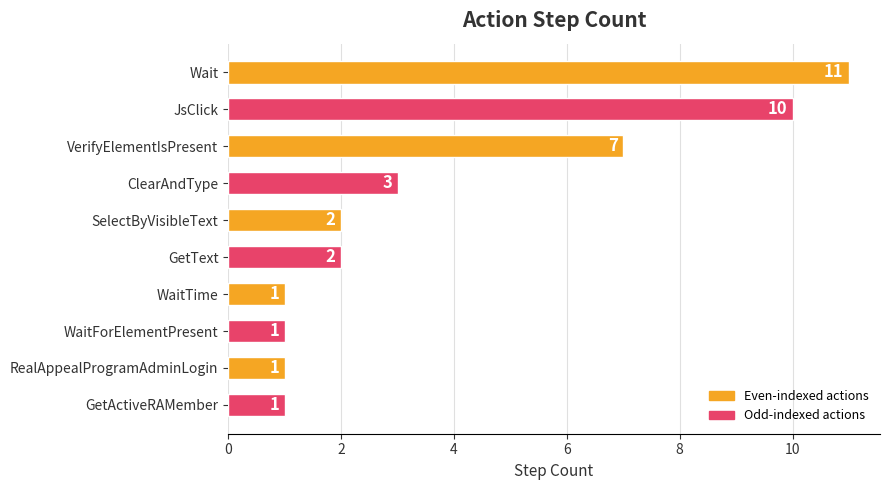

How many bars are there in total?

10